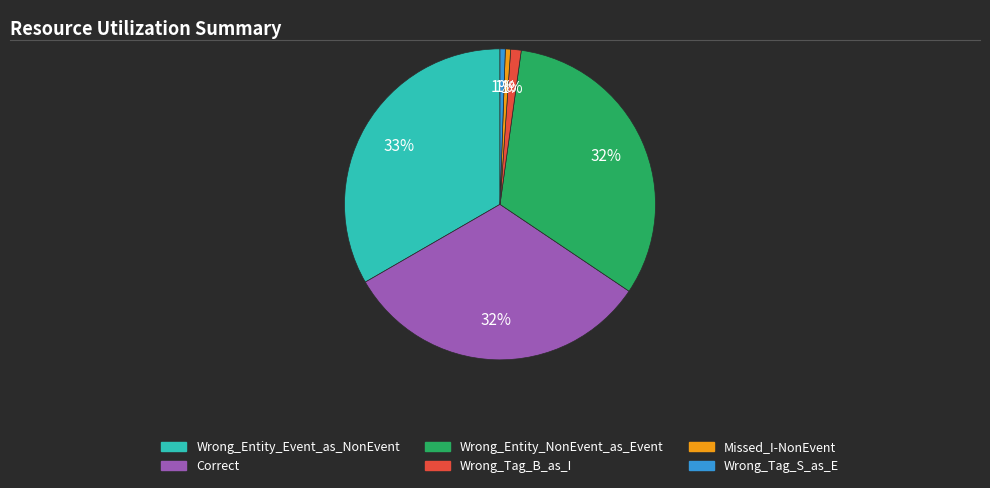

Between Correct and Wrong_Tag_S_as_E, which is larger?

Correct